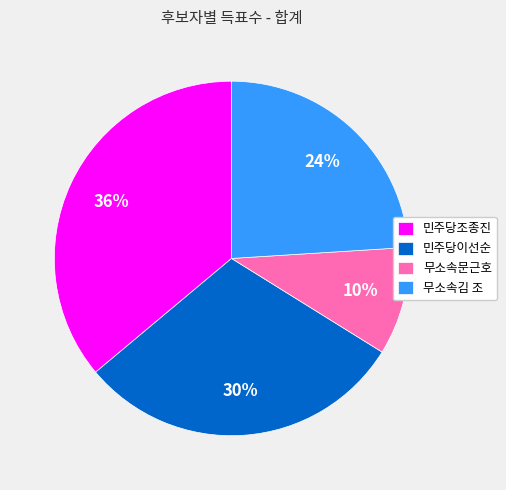

Do 무소속문근호 and 민주당이선순 together represent more than half of the pie?

No